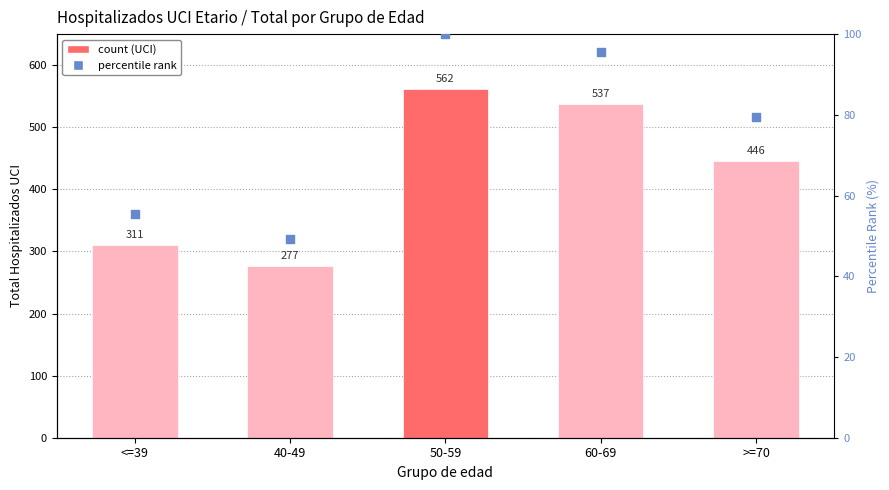

At how many categories does at least one series exceed 55?

5